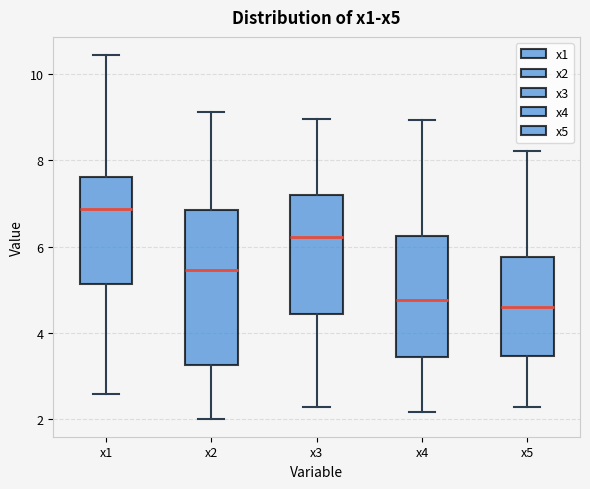

Where is the upper edge of the box for x1 on the y-axis? The values are not printed on the chart, so give them approximately, as read against the axis.

7.6